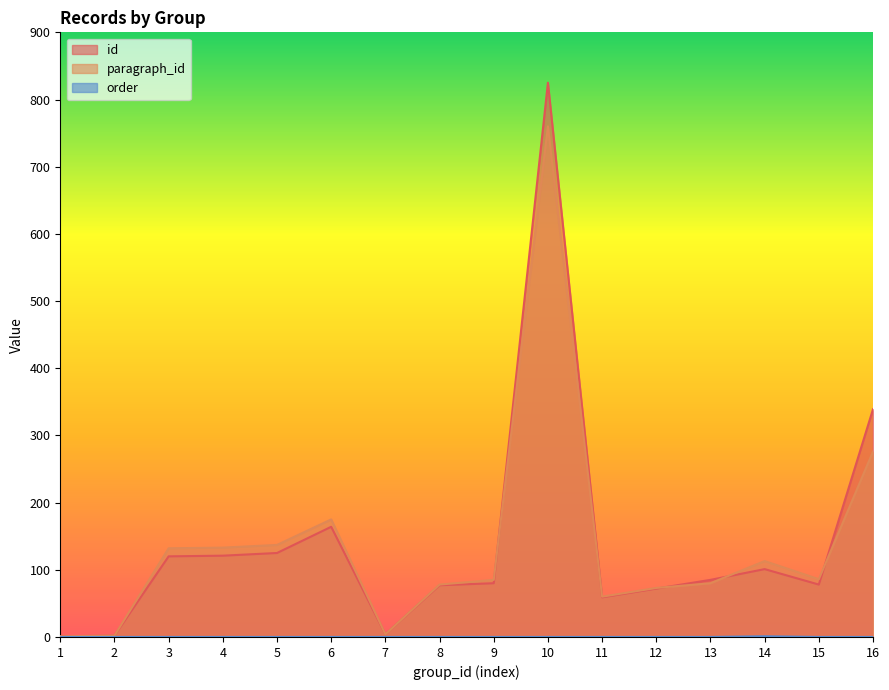

Does the chart display data point markers on the line(s)?

No